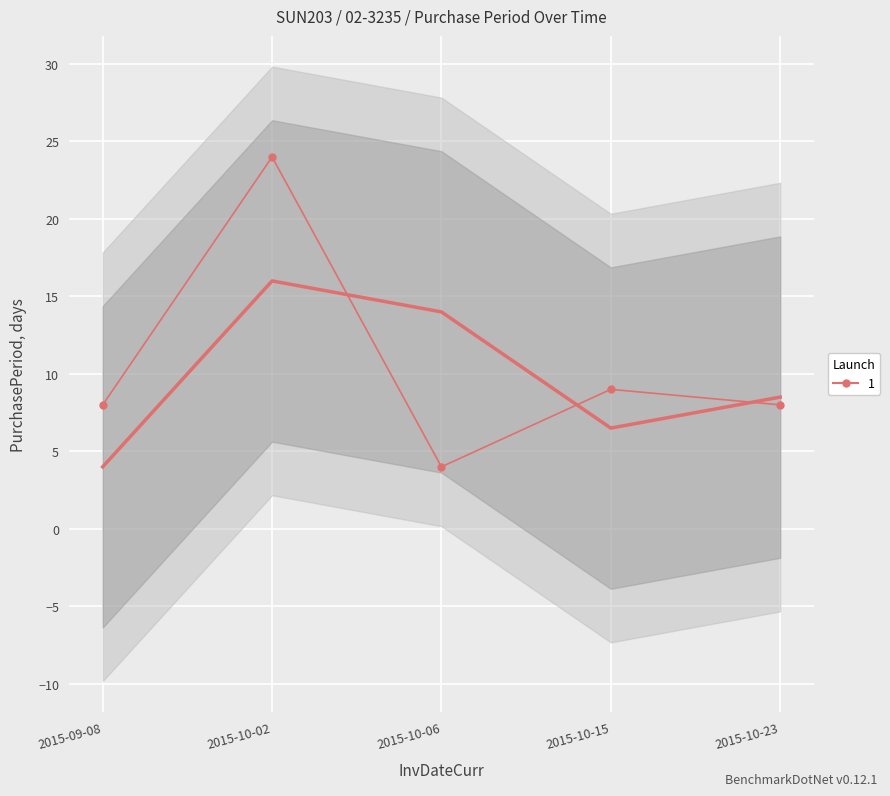

What is the label of the 4th point from the left?

2015-10-15